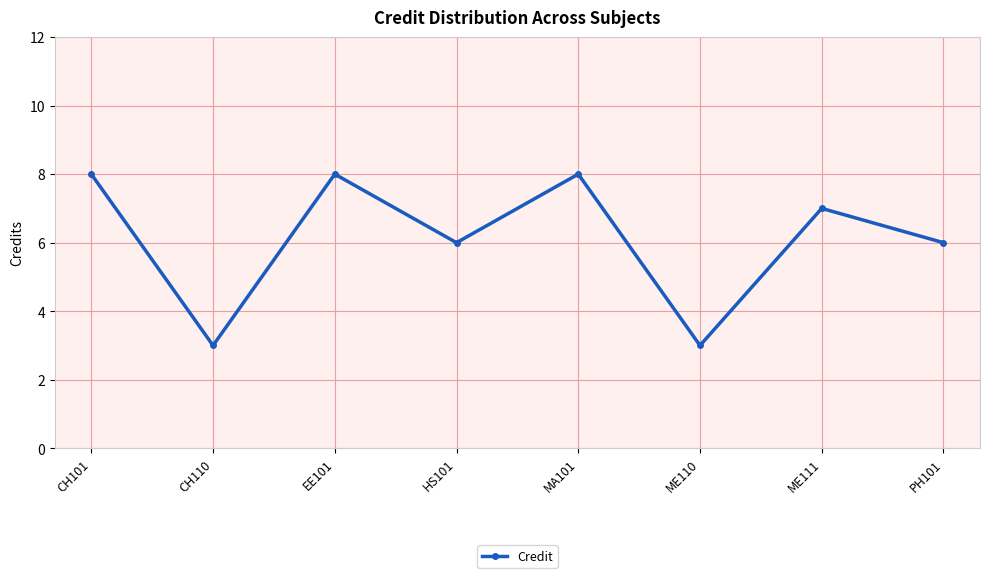

What is the label of the 4th point from the right?

MA101